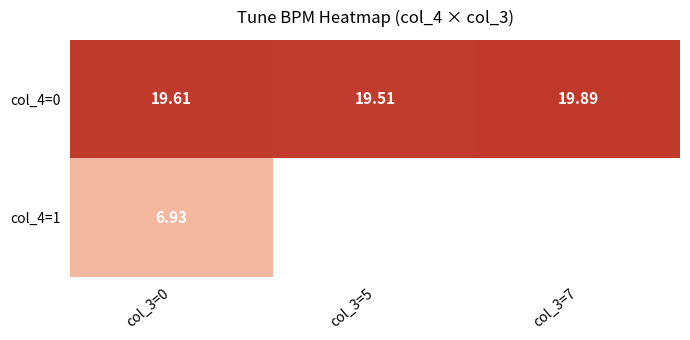

Read the col_4=1 value at col_3=0.

6.9